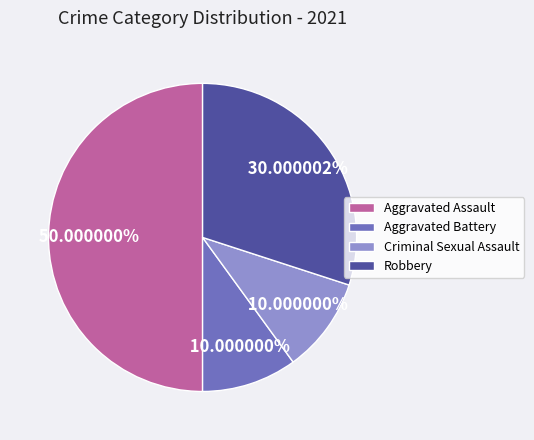

Count the number of slices in the pie.

4